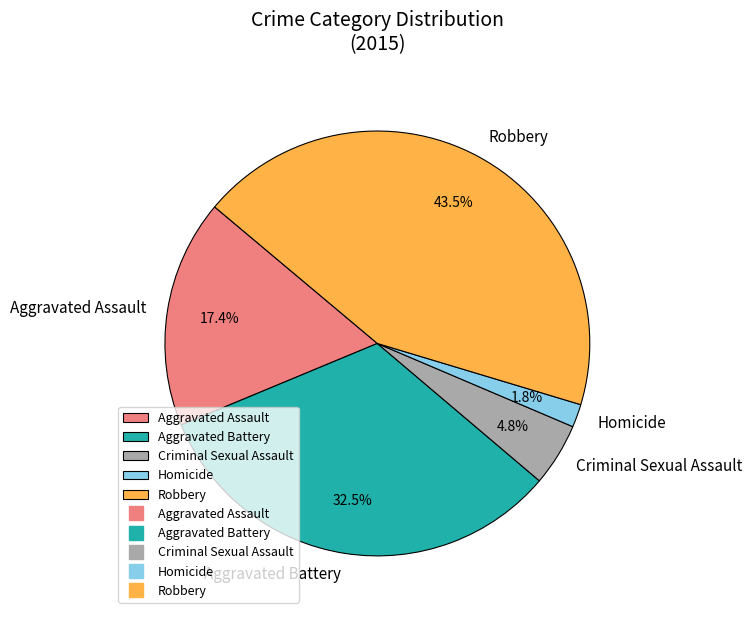

Is there any slice that represents more than half of the pie?

No